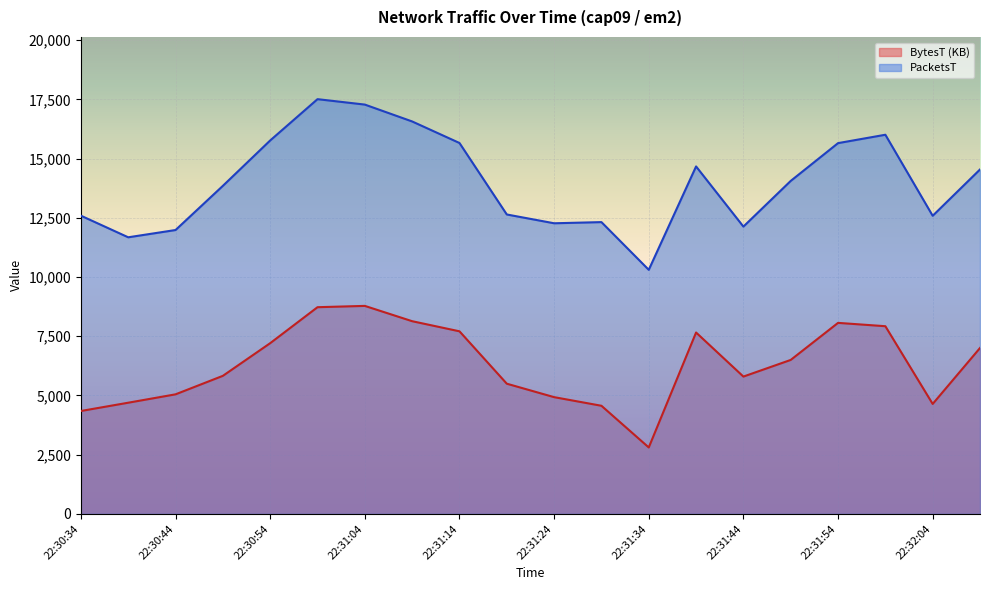

True or false: BytesT and PacketsT intersect in this chart.

False